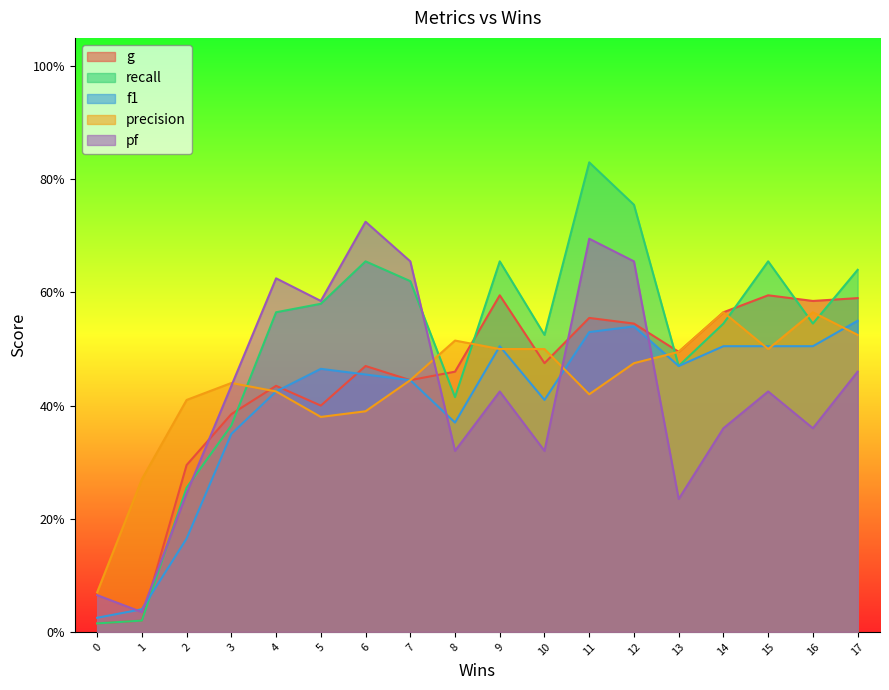

Where is the first local maximum for f1?

5